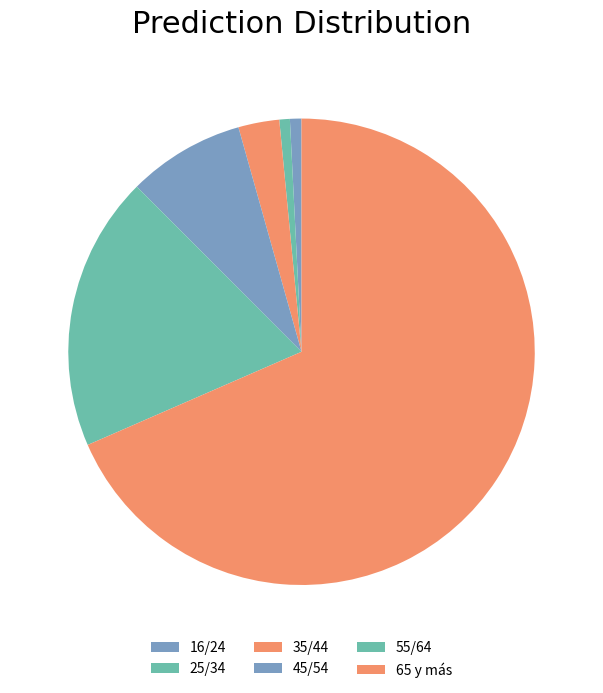

Combined, do 35/44 and 55/64 account for over 50%?

No